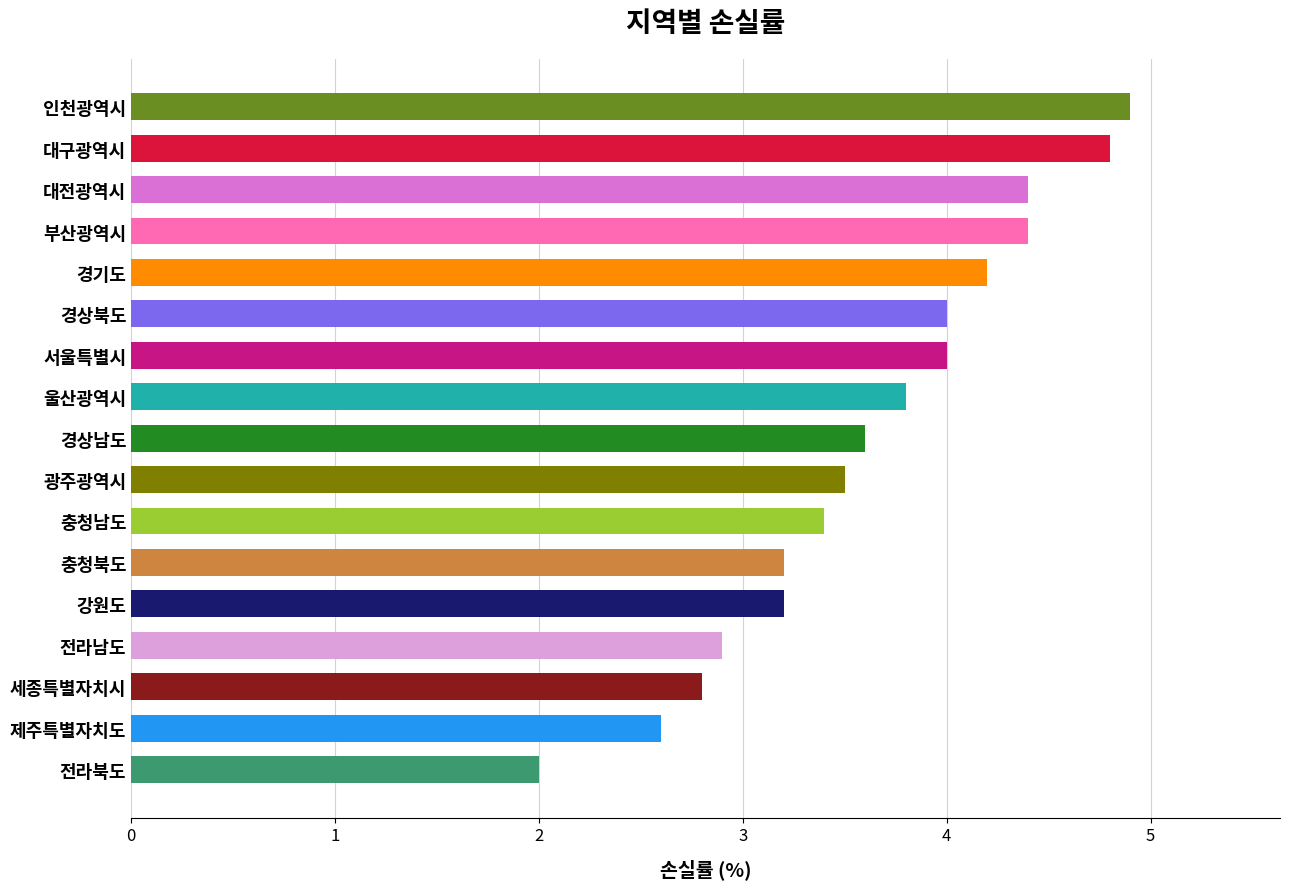

What is the ratio of the value at 울산광역시 to the value at 전라남도?

1.3